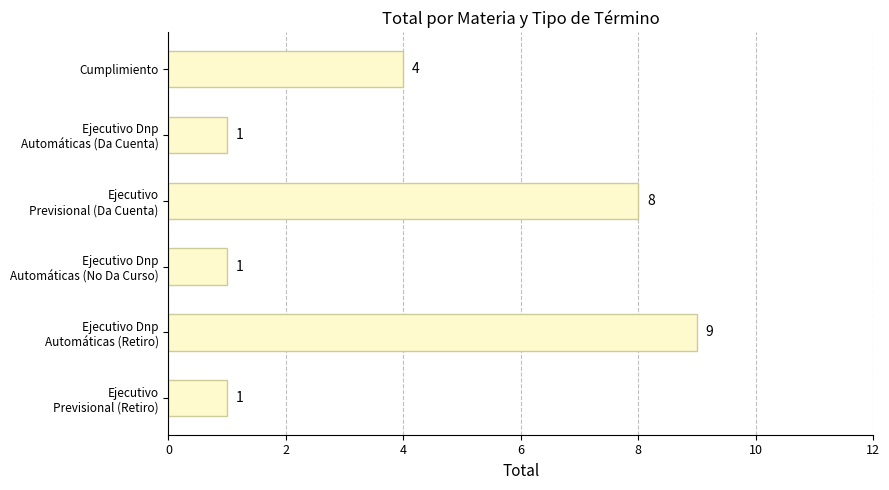

At which label is the value closest to 5?

Cumplimiento